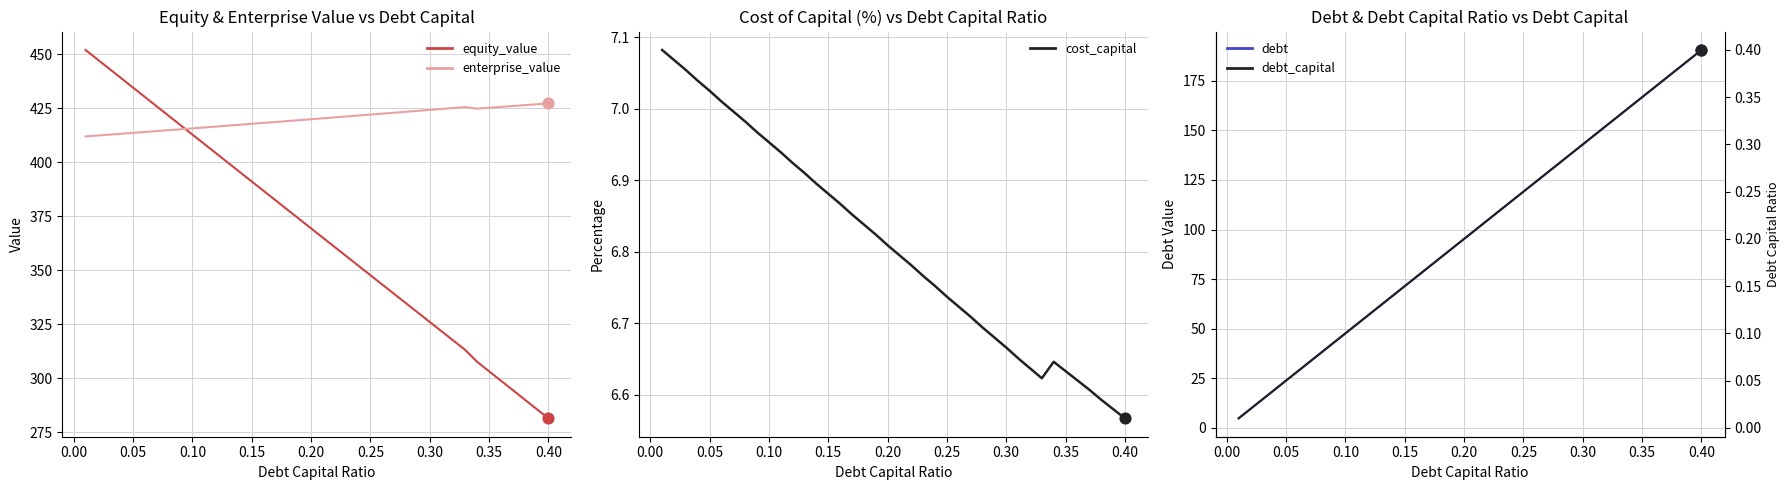

Which series contains the highest Y value?

equity_value